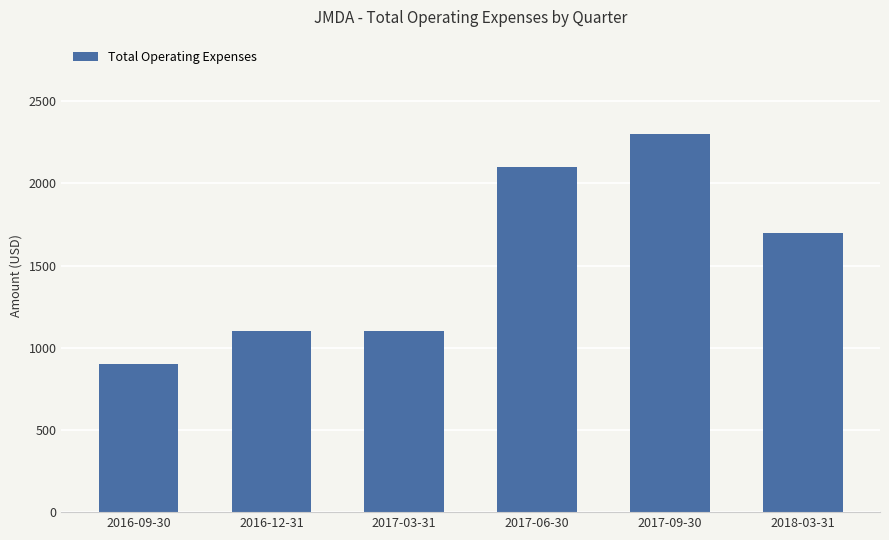

What is the ratio of the value at 2017-03-31 to the value at 2017-06-30?

0.5